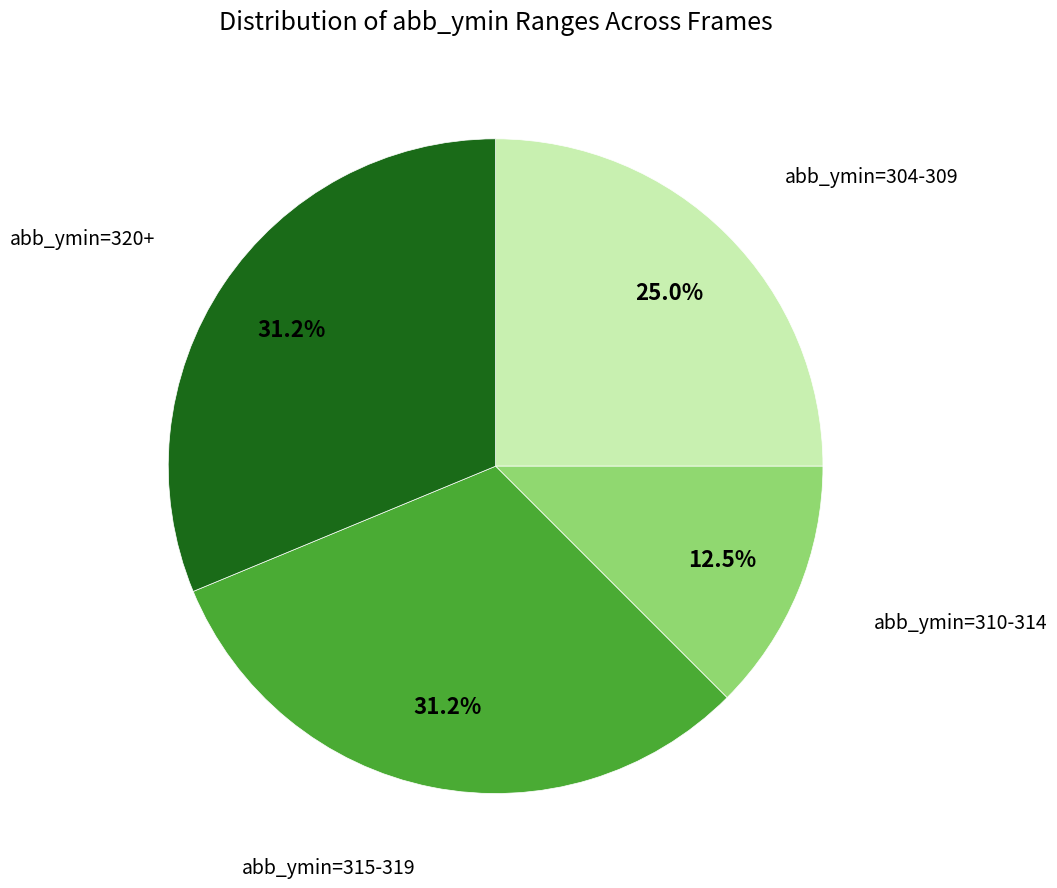

Count the number of slices in the pie.

4